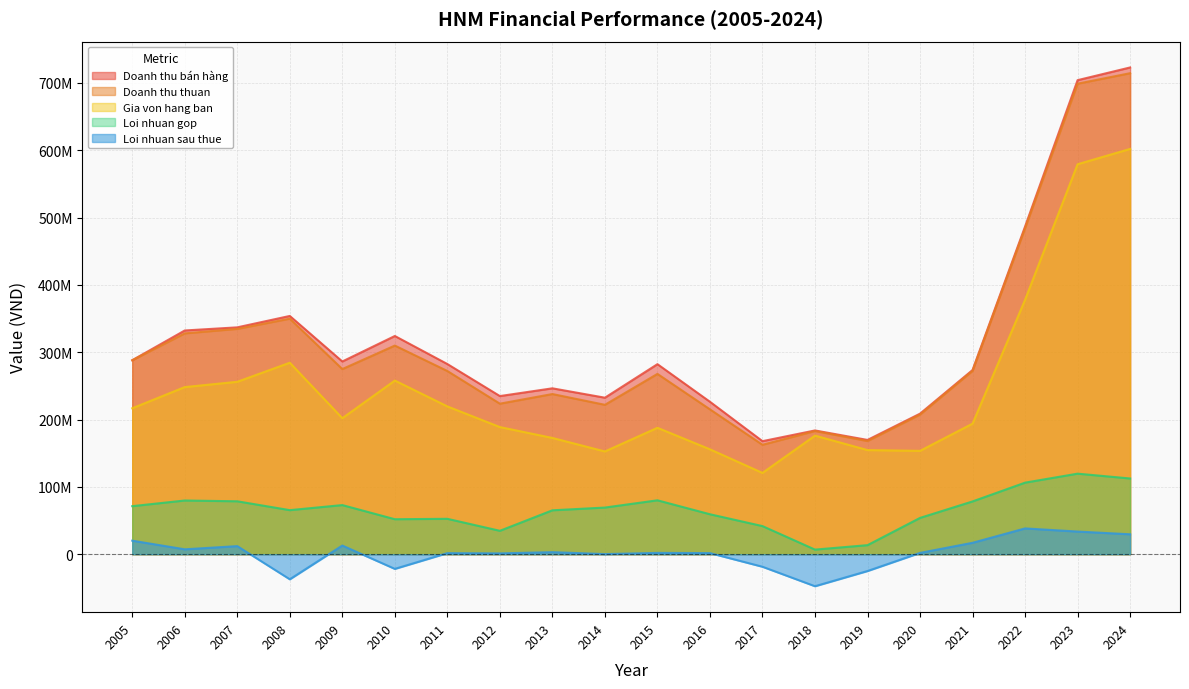

What is the maximum value shown in the chart?

722936439